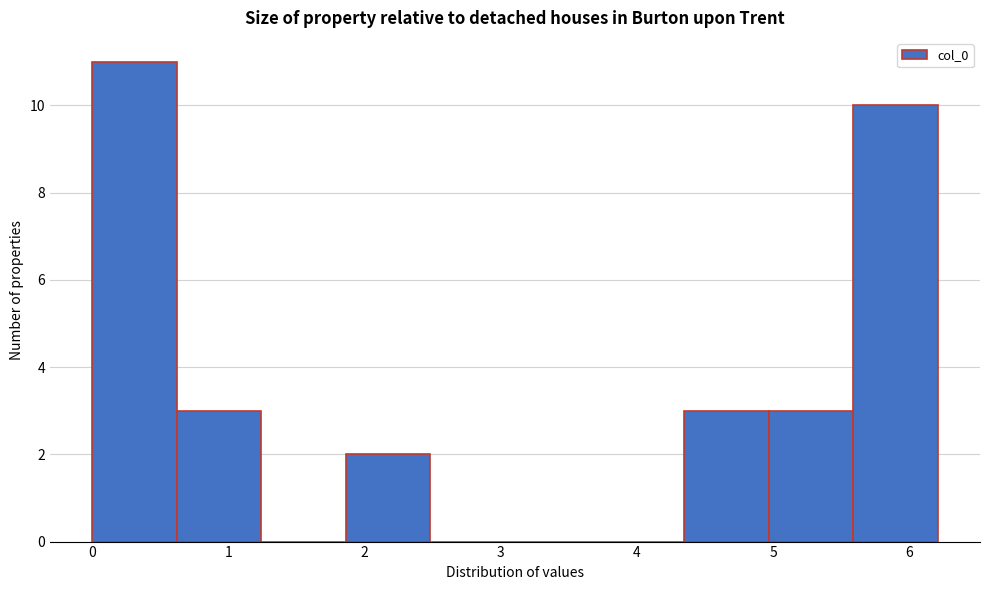

Which range on the x-axis has the tallest bar?

0.0 to 0.6